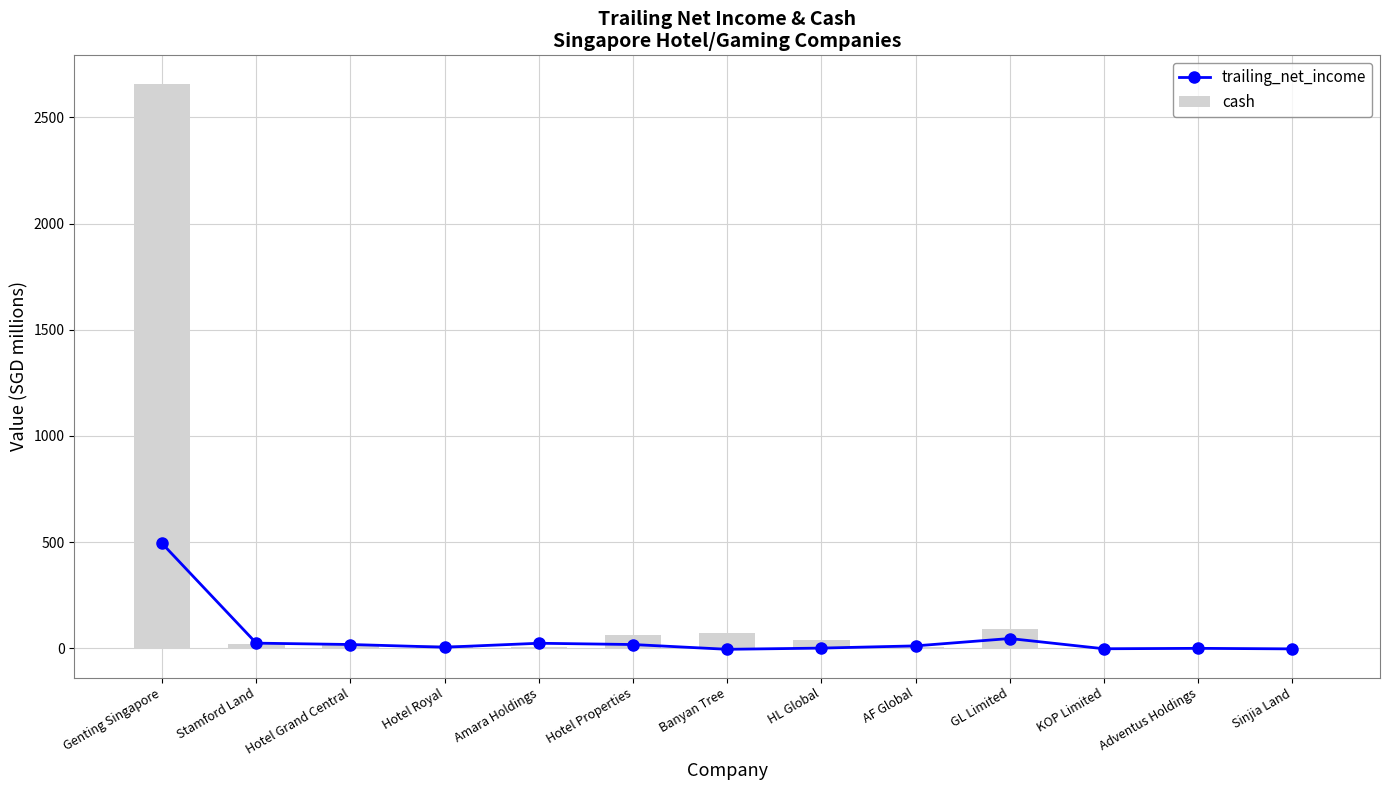

What is the approximate value of trailing_net_income at Amara Holdings?

23.8